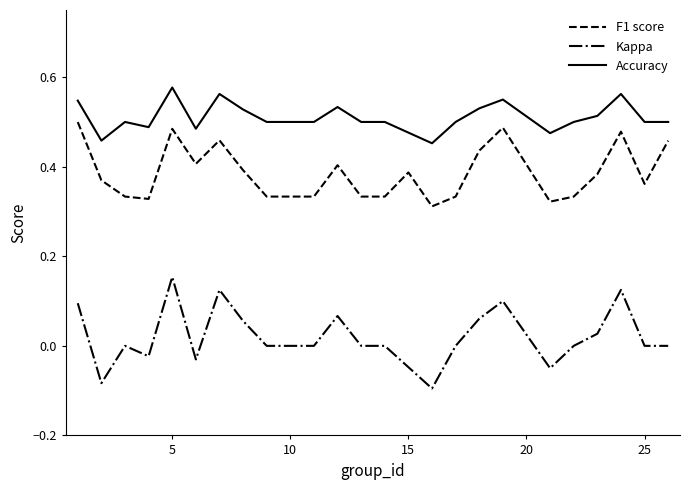

True or false: Accuracy and F1 score cross at least once.

False